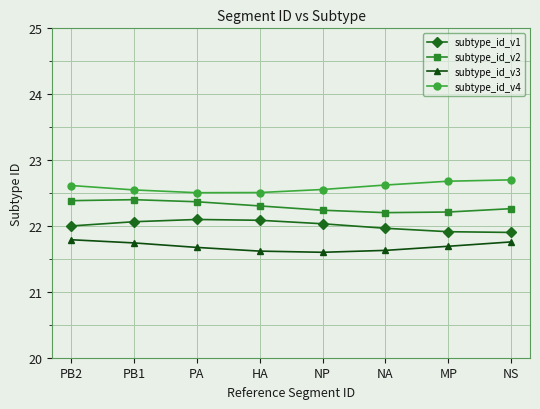

True or false: subtype_id_v2 and subtype_id_v1 cross at least once.

False